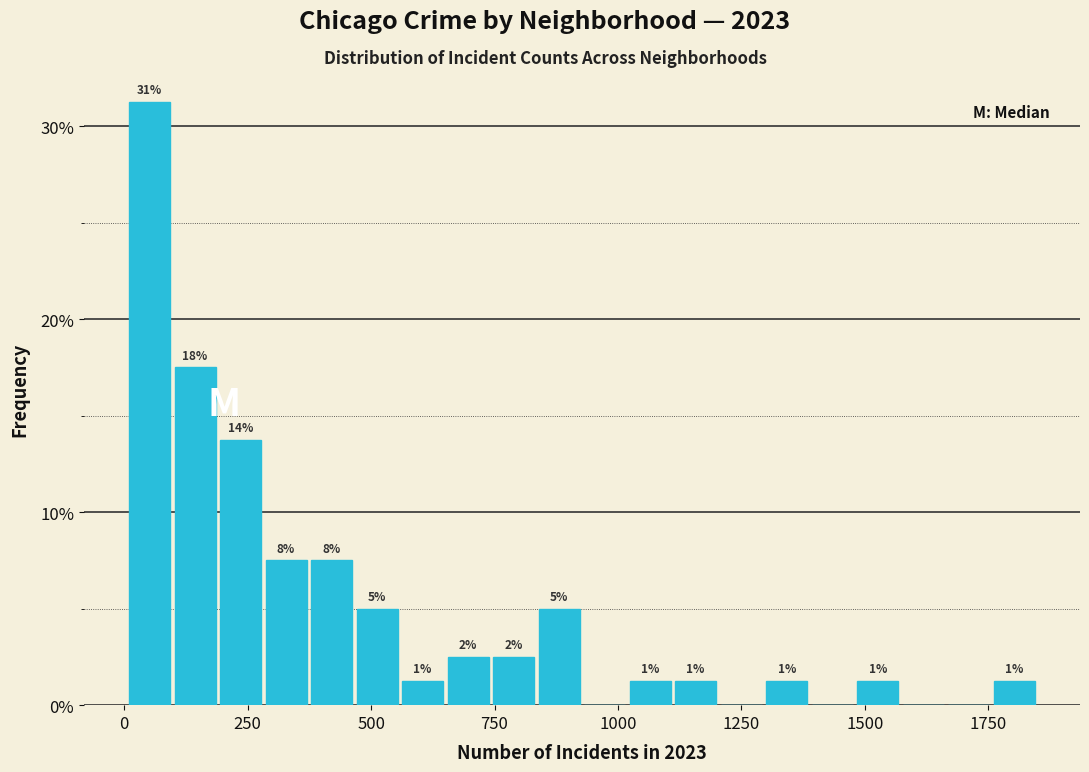

Read against the x-axis, roughly where is the centre of the tallest bar?

50